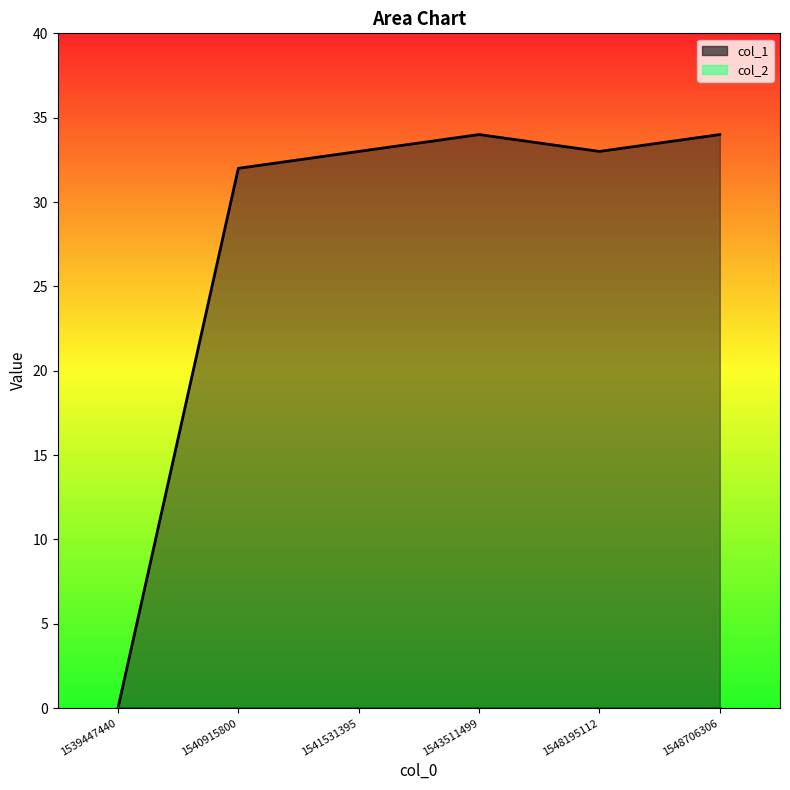

List the labels in order of value, largest first.

1543511499, 1548706306, 1541531395, 1548195112, 1540915800, 1539447440